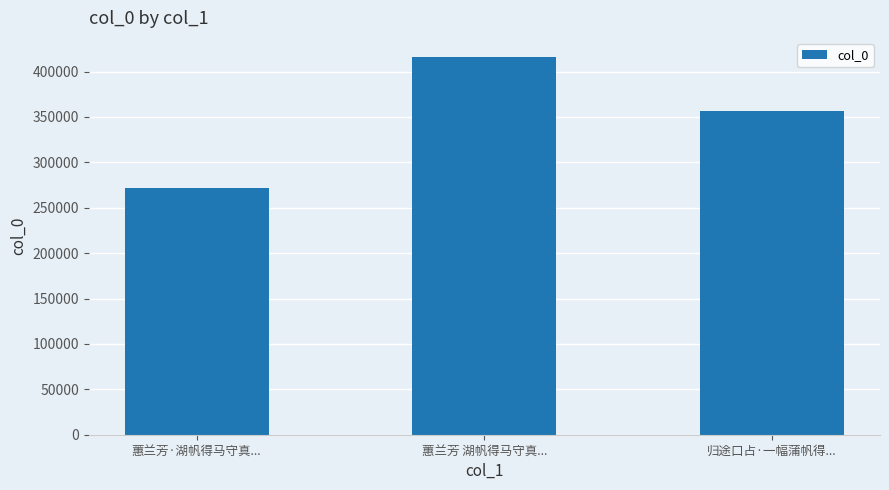

Reading left to right, list all the values displayed in this chart.

蕙兰芳·湖帆得马守真...=271380	蕙兰芳 湖帆得马守真...=416331	归途口占·一幅蒲帆得...=357073